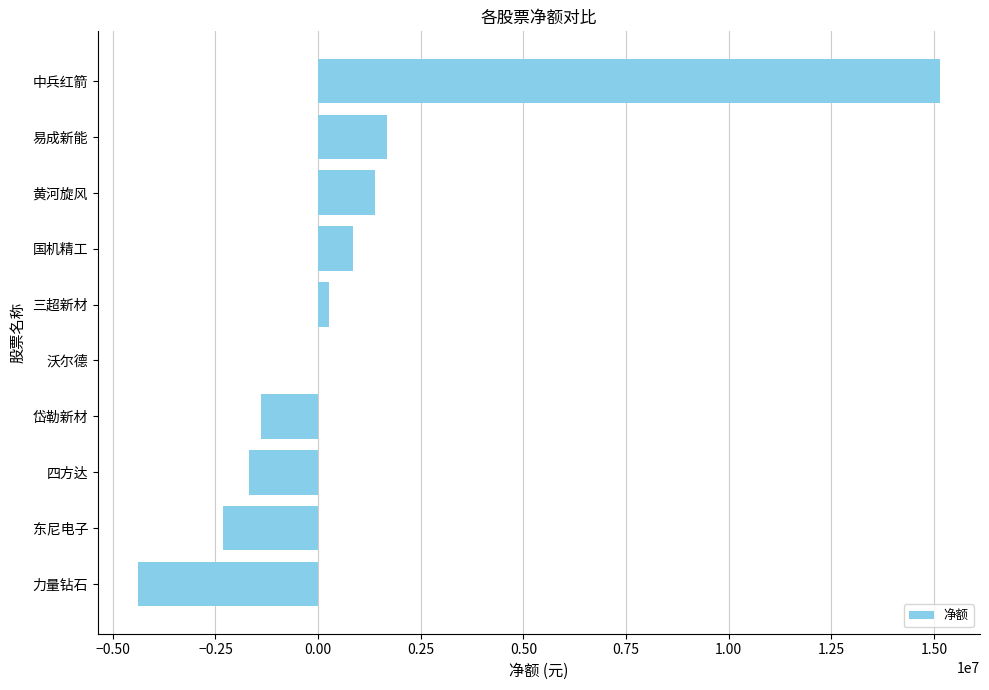

What is the change in value from 国机精工 to 中兵红箭?

+14297381